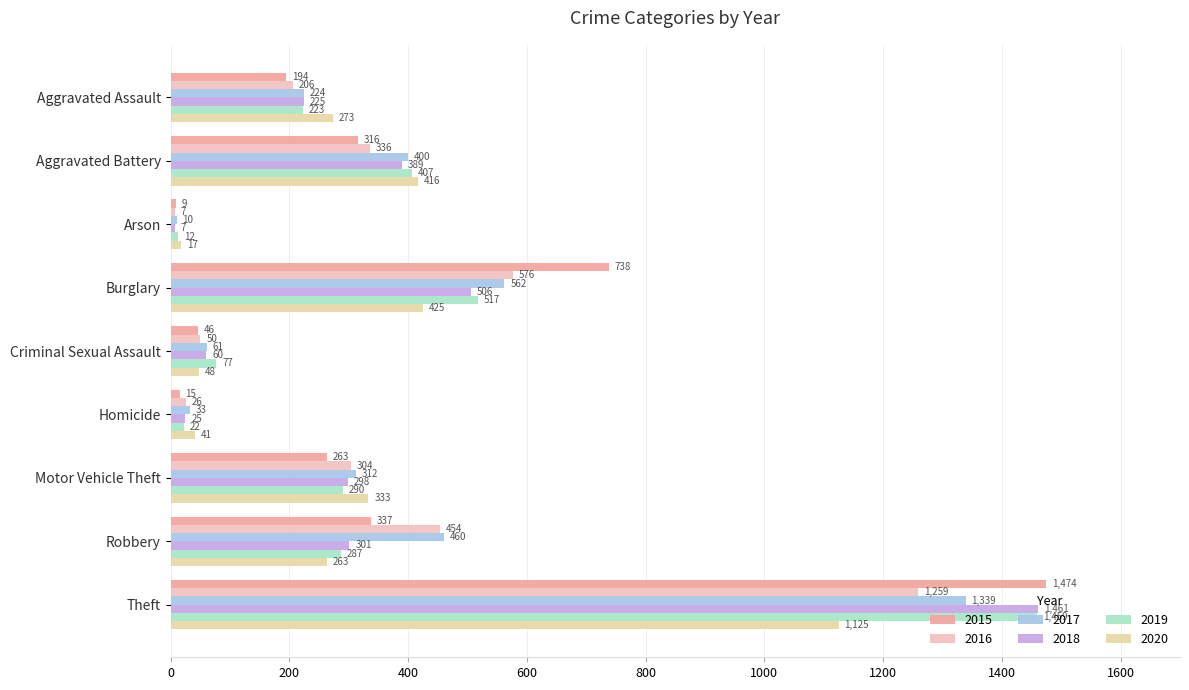

What is the difference between the highest and lowest values at Robbery?

197